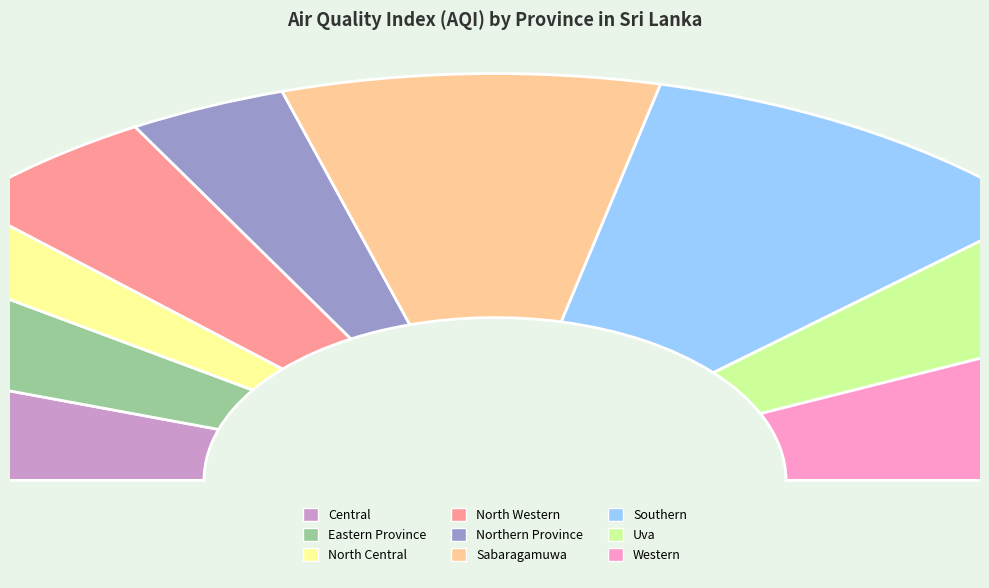

To the nearest percent, what portion does Uva represent?

10%